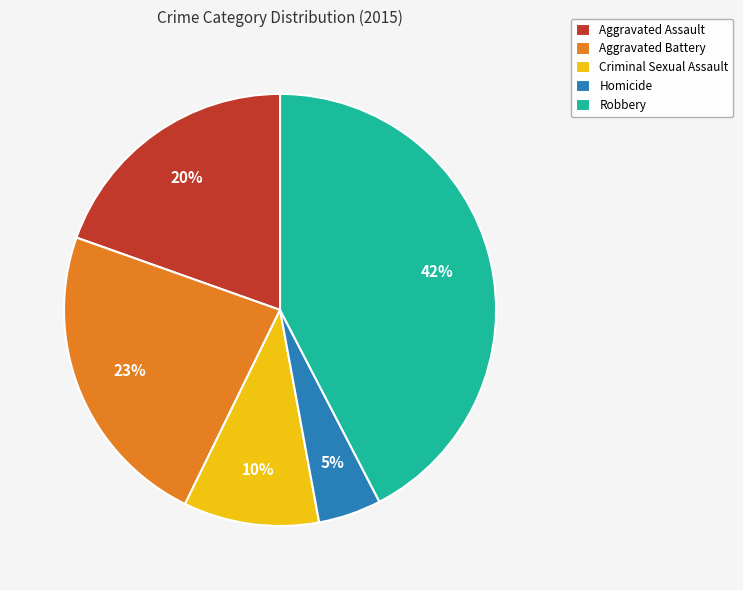

Which slice is the largest?

Robbery